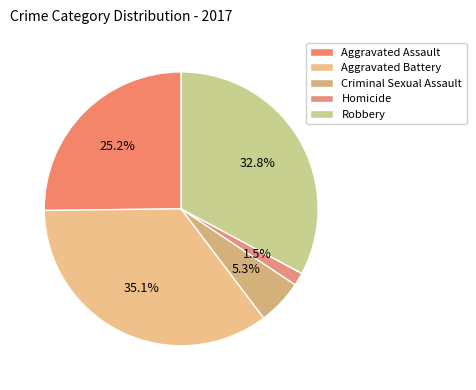

What is the smallest slice in the pie chart?

Homicide